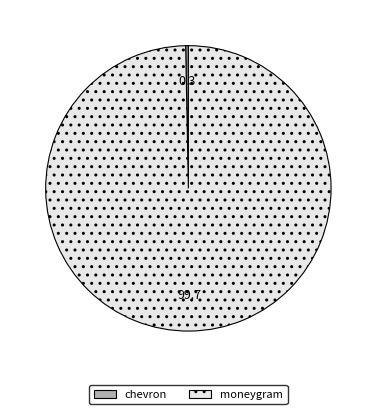

Which slice is the largest?

moneygram